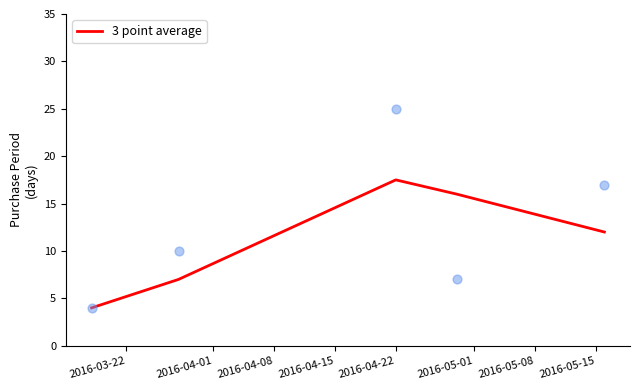

What is the highest value of the 3 point average series?

17.5